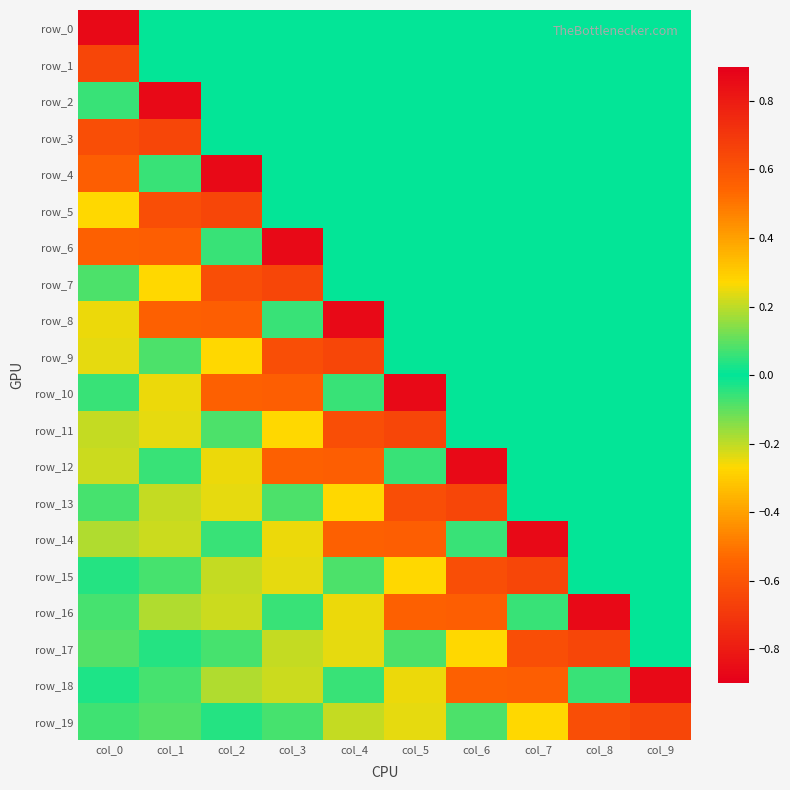

Which series has the largest range (max minus min)?

row_4